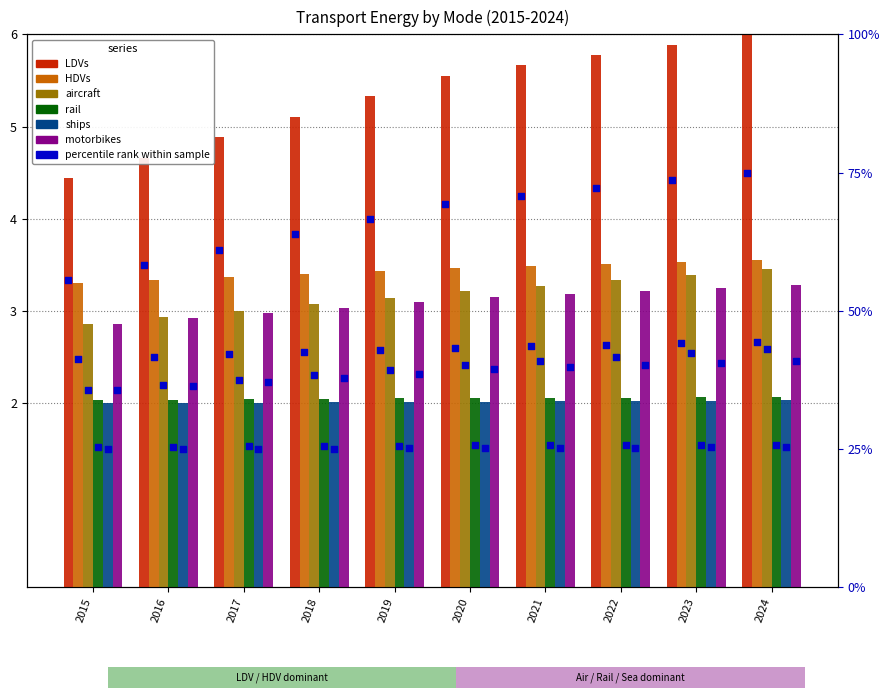

At which category is the sum across all series the highest?

2024